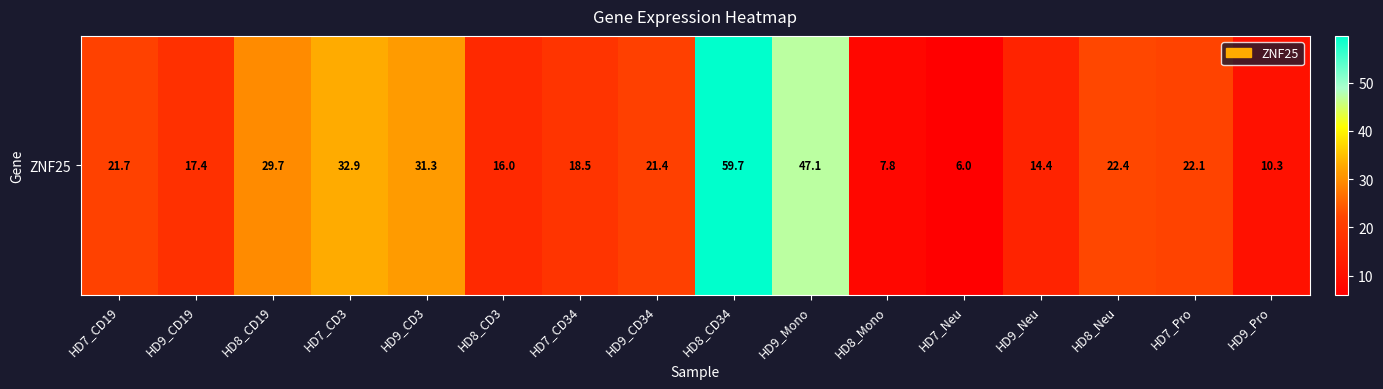

What is the sum of the values at HD7_CD34 and HD7_CD3?

51.4